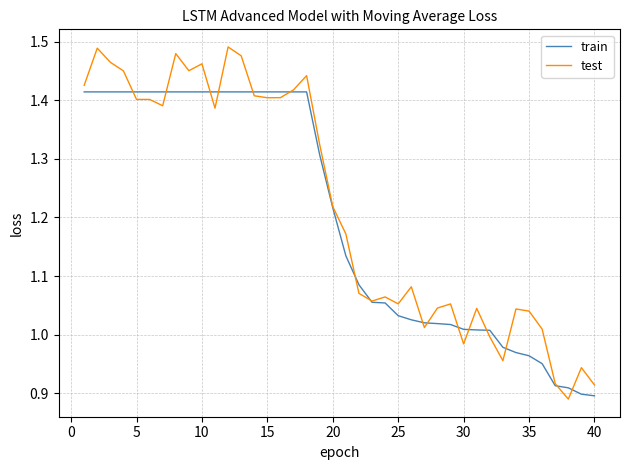

List the series in order of their peak value, highest first.

test, train